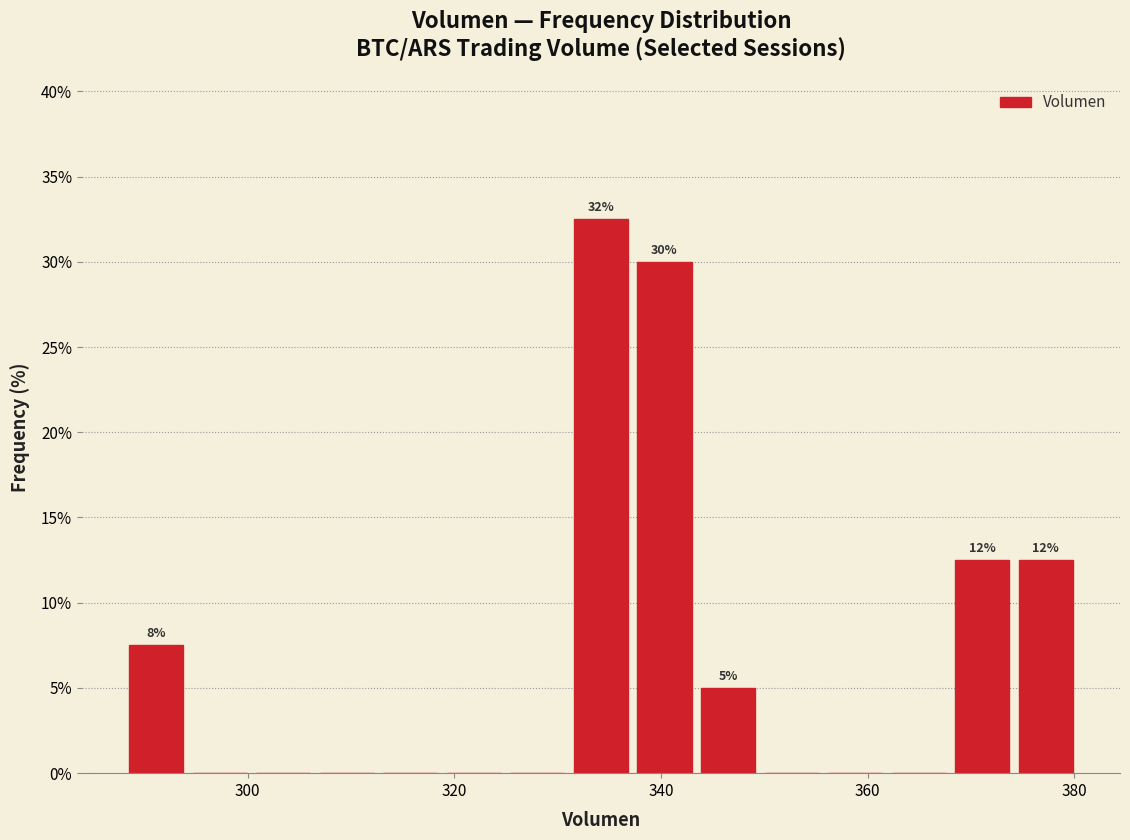

Read against the x-axis, roughly where is the centre of the tallest bar?

334